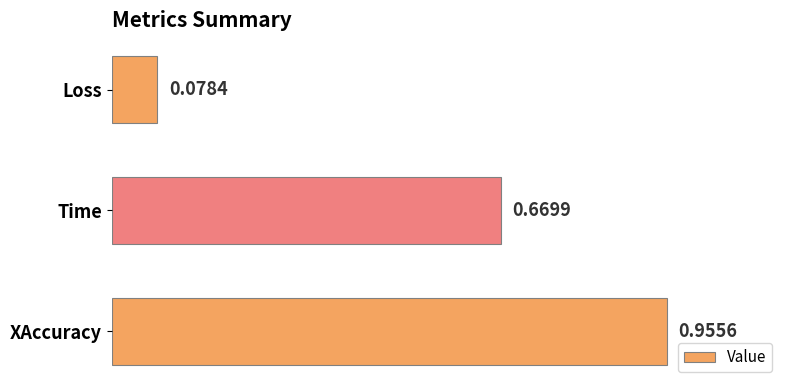

Between Loss and Time, which is larger?

Time